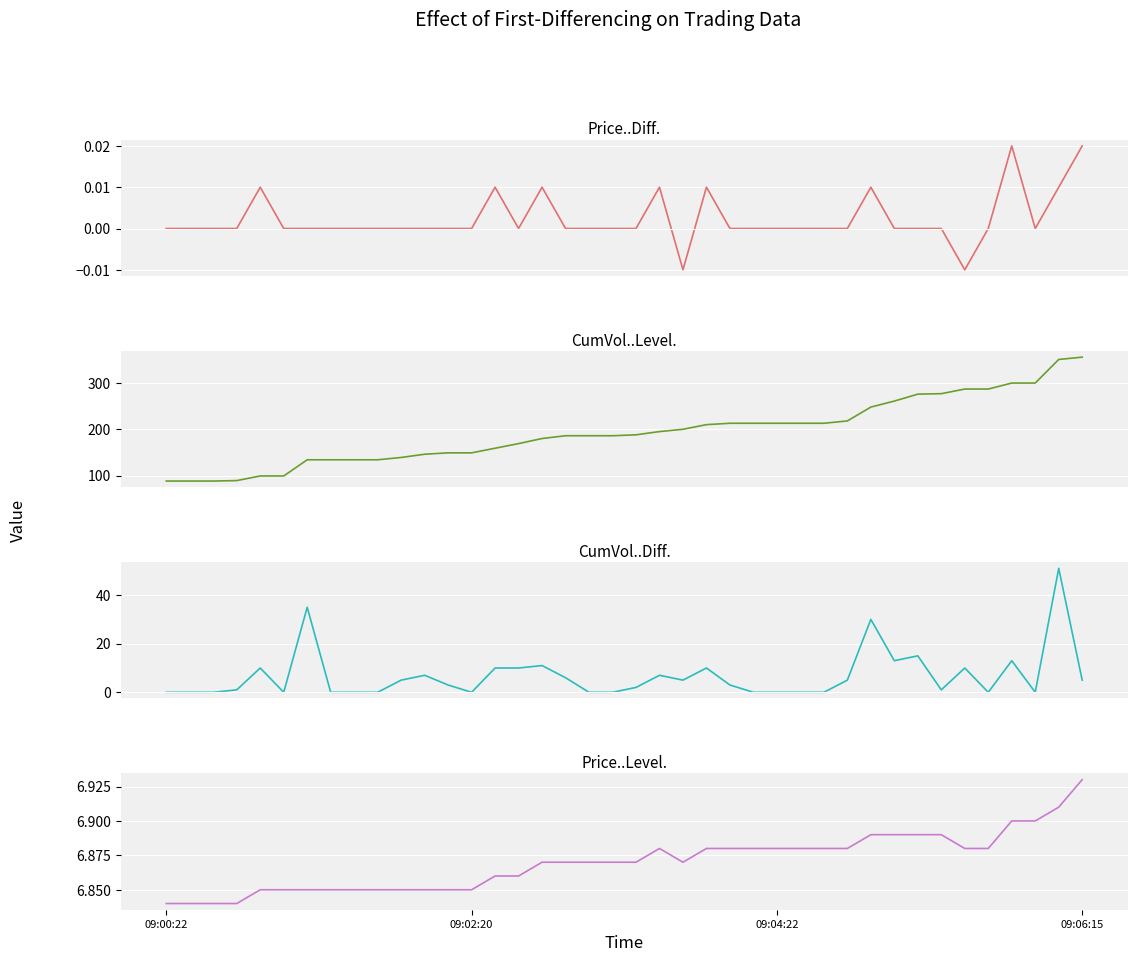

True or false: Price..Level. has more than 0 interior local peaks.

True